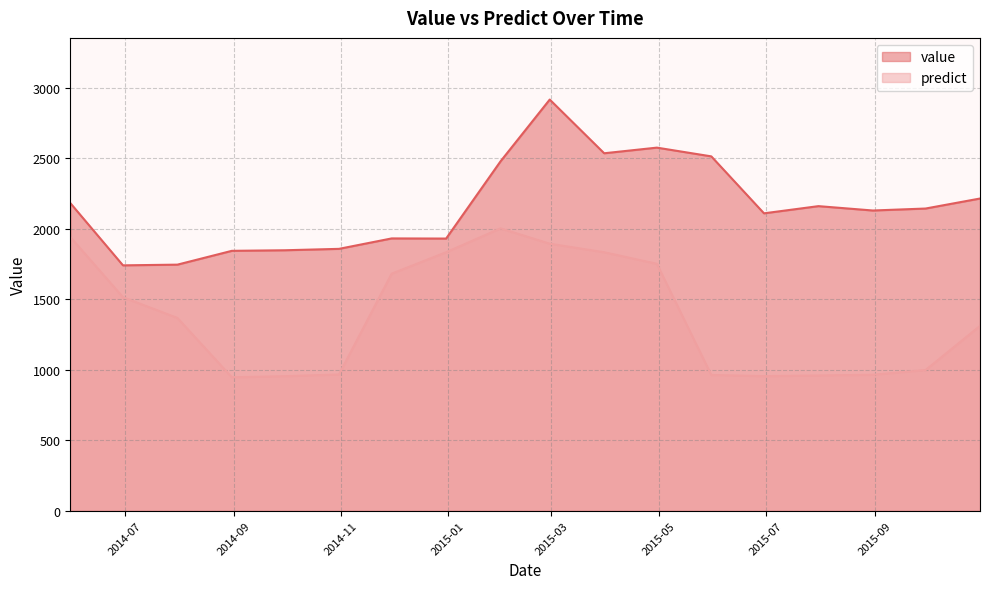

At how many categories does at least one series exceed 2770?

1